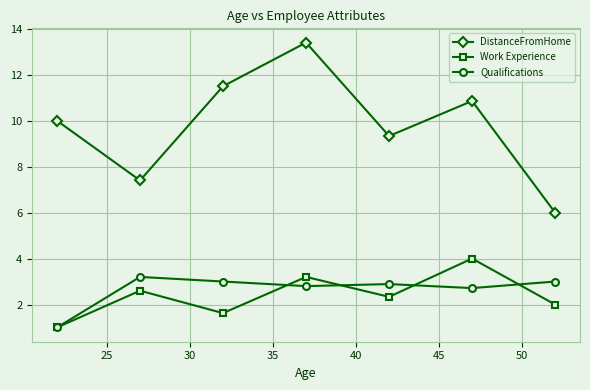

Rank the series by their maximum value, from lowest to highest.

Qualifications, Work Experience, DistanceFromHome